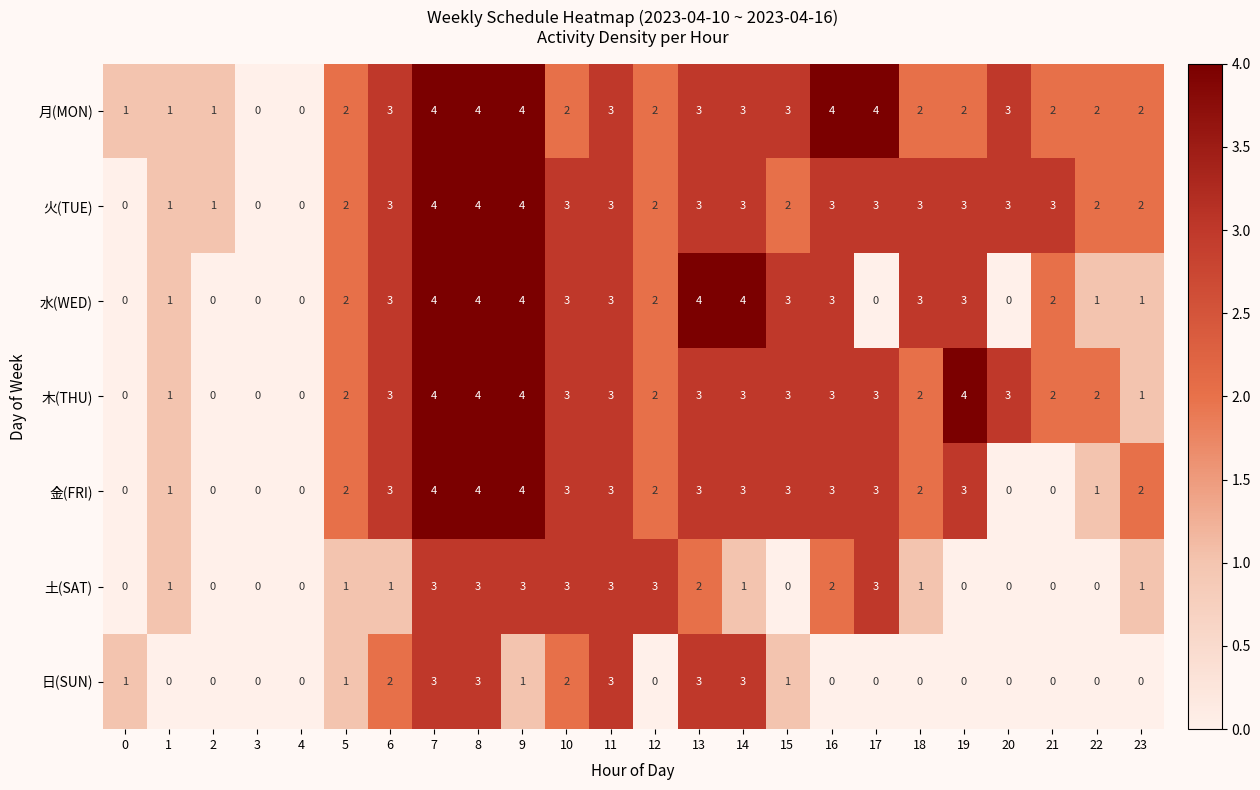

How many 水(WED) values are between 1 and 3?

13